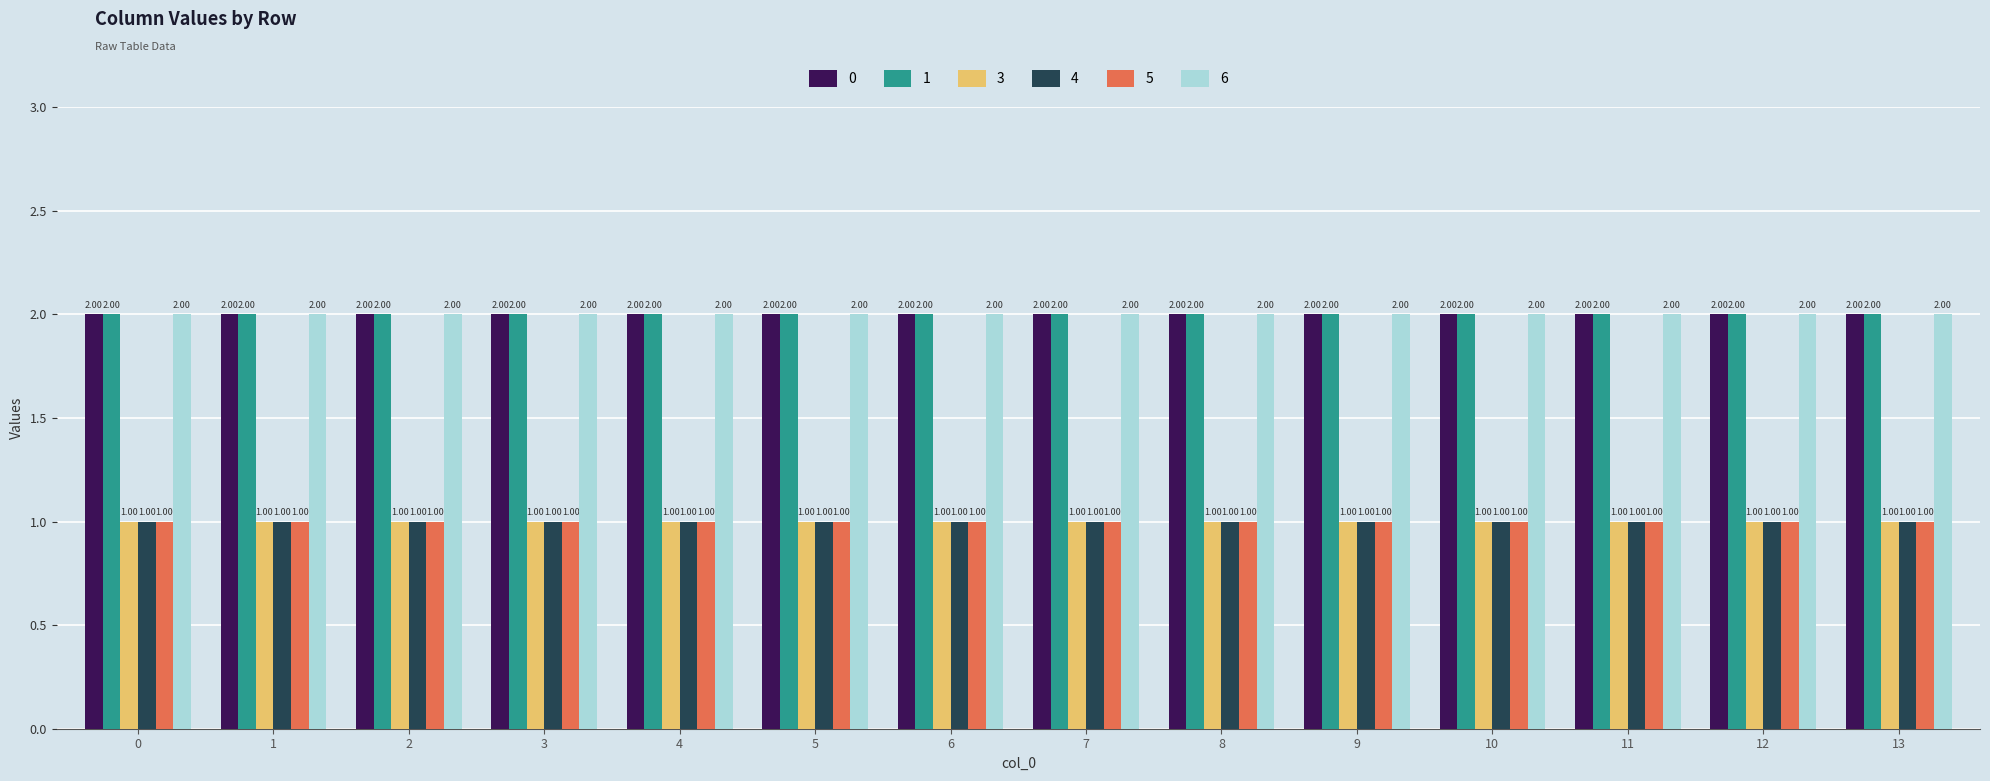

How many groups of bars are there?

14